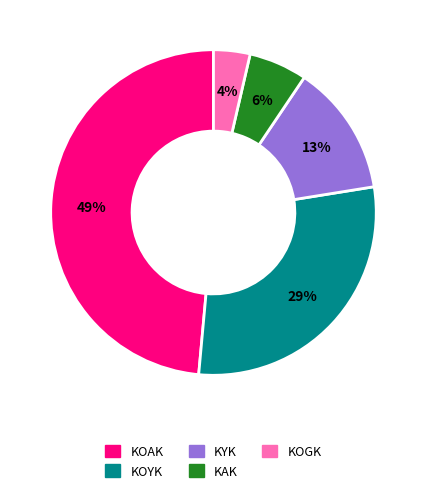

Rank the categories by value from lowest to highest.

KOGK, KAK, KYK, KOYK, KOAK